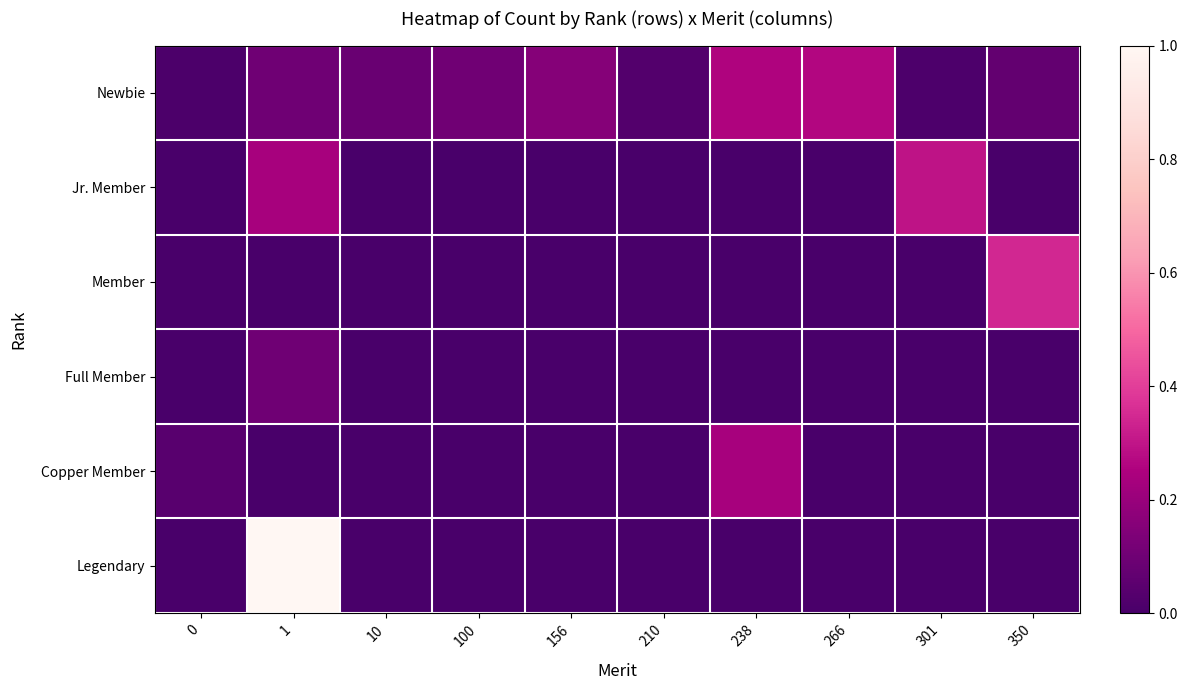

Reading right to left, list all the values displayed in this chart.

Newbie: 350=0.1	301=0.0	266=0.3	238=0.3	210=0.0	156=0.2	100=0.1	10=0.1	1=0.1	0=0.0
Jr. Member: 350=0.0	301=0.3	266=0.0	238=0.0	210=0.0	156=0.0	100=0.0	10=0.0	1=0.2	0=0.0
Member: 350=0.3	301=0.0	266=0.0	238=0.0	210=0.0	156=0.0	100=0.0	10=0.0	1=0.0	0=0.0
Full Member: 350=0.0	301=0.0	266=0.0	238=0.0	210=0.0	156=0.0	100=0.0	10=0.0	1=0.1	0=0.0
Copper Member: 350=0.0	301=0.0	266=0.0	238=0.2	210=0.0	156=0.0	100=0.0	10=0.0	1=0.0	0=0.0
Legendary: 350=0.0	301=0.0	266=0.0	238=0.0	210=0.0	156=0.0	100=0.0	10=0.0	1=1.0	0=0.0